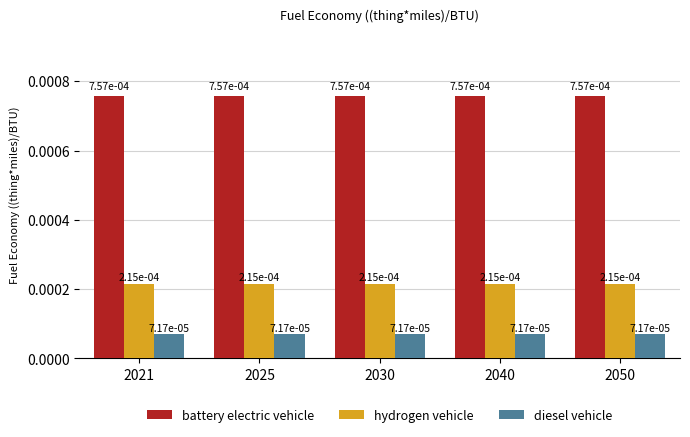

The hydrogen vehicle series shows 0.0 at 2021. True or false?

False